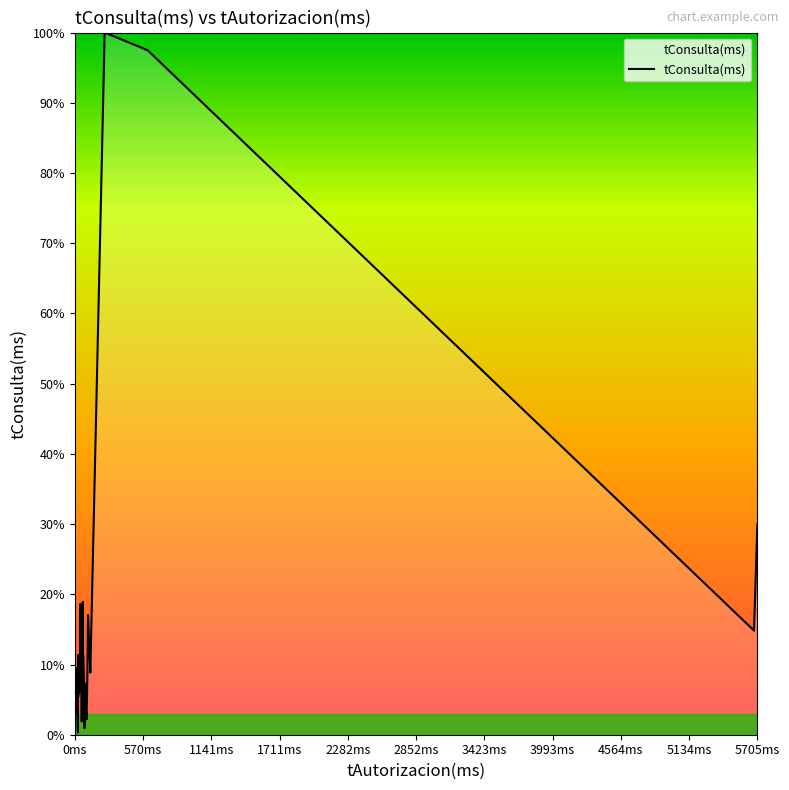

Is it true that the value at 15 is 9.6?

False